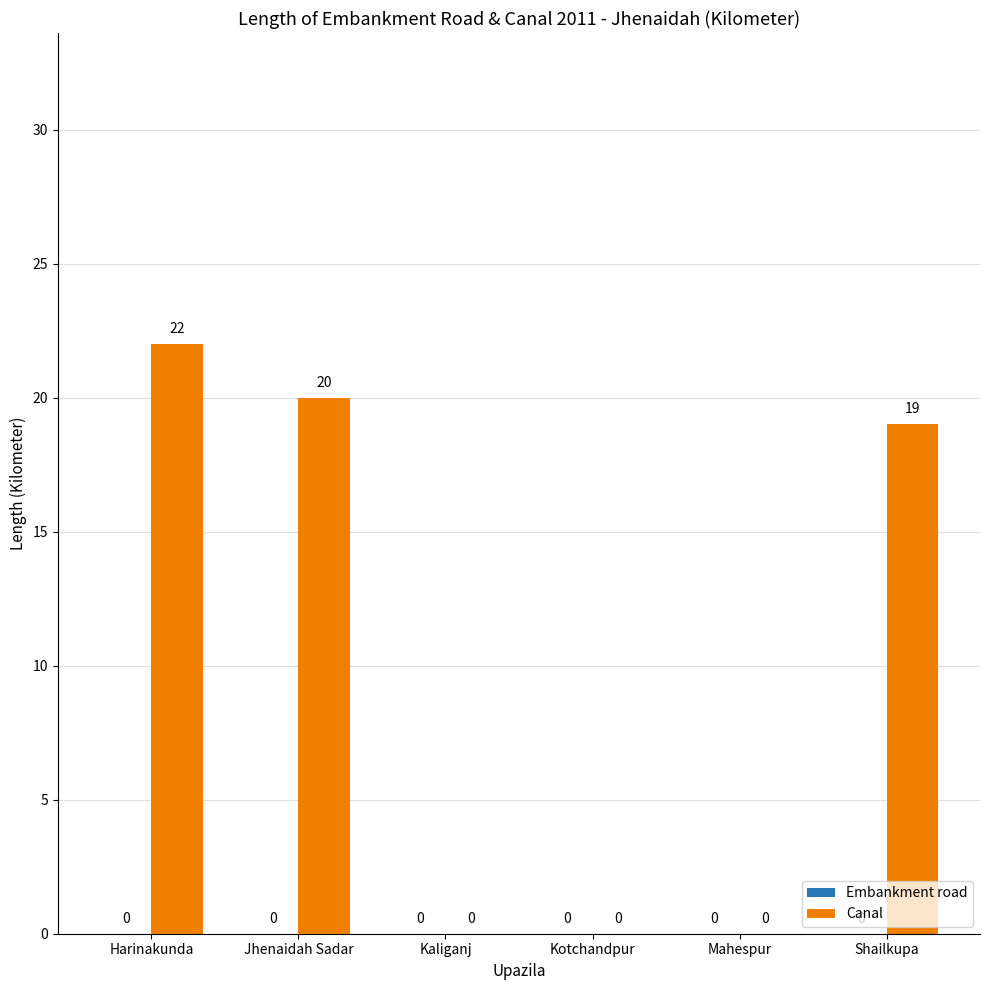

True or false: the data shows 31 at Shailkupa.

False